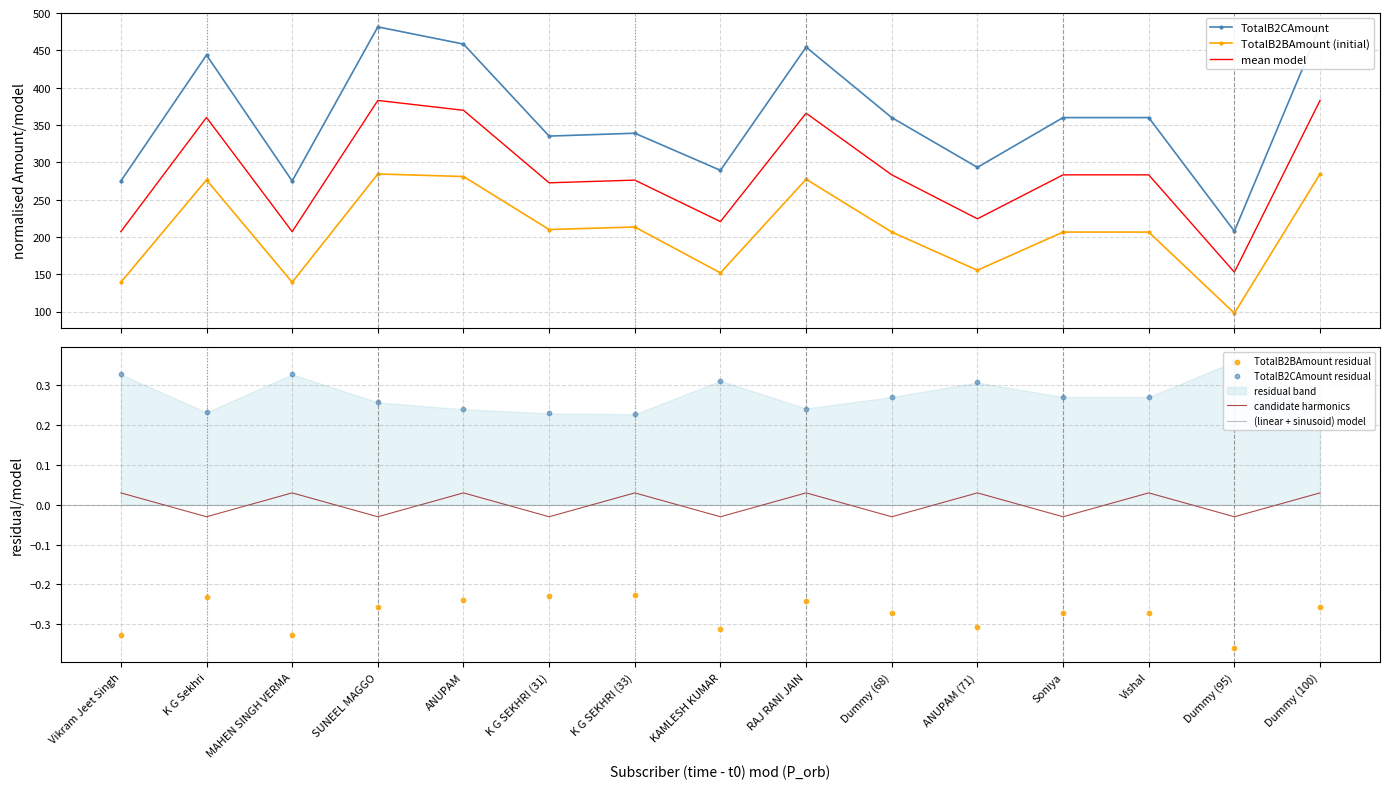

Which series has the widest spread of Y values?

TotalB2CAmount